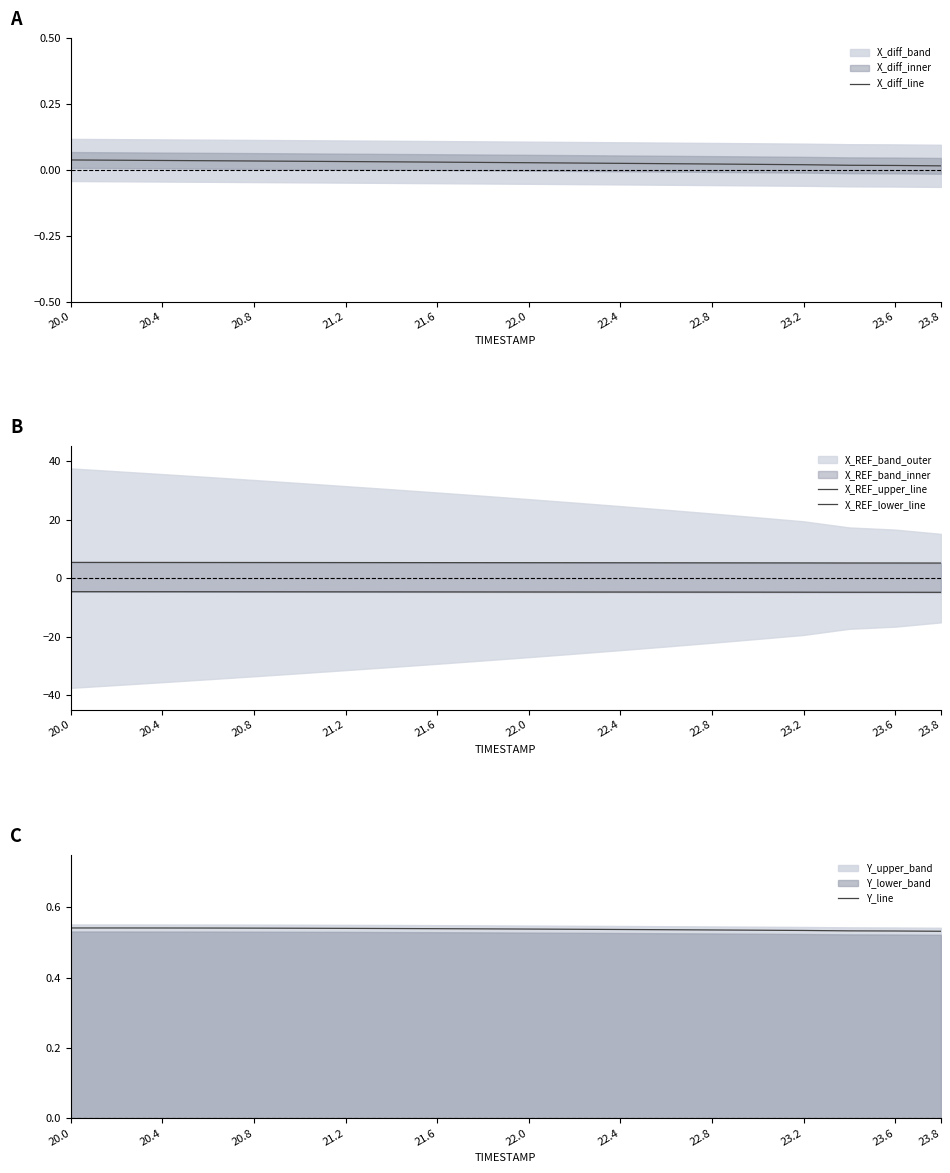

Count the number of categories in the chart.

20